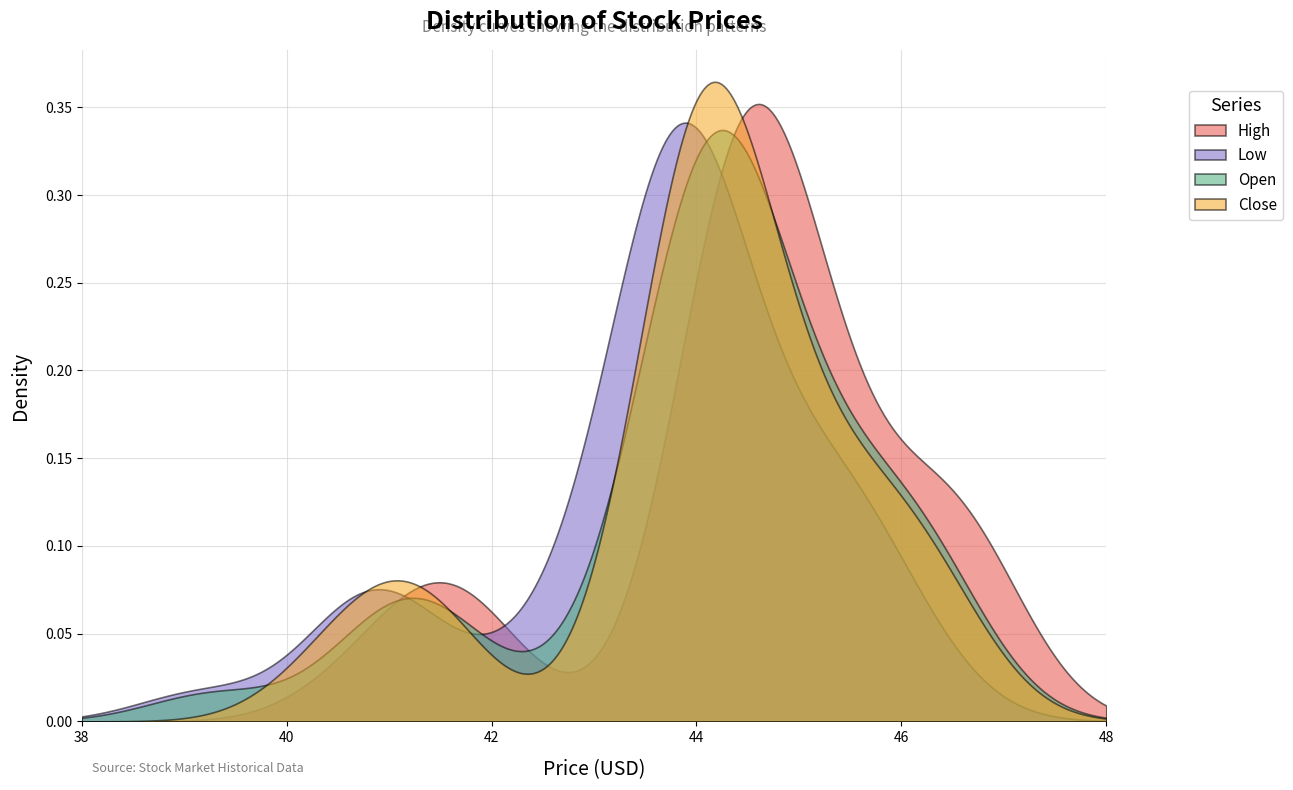

True or false: Open has a value of 59.3 at 32.

False